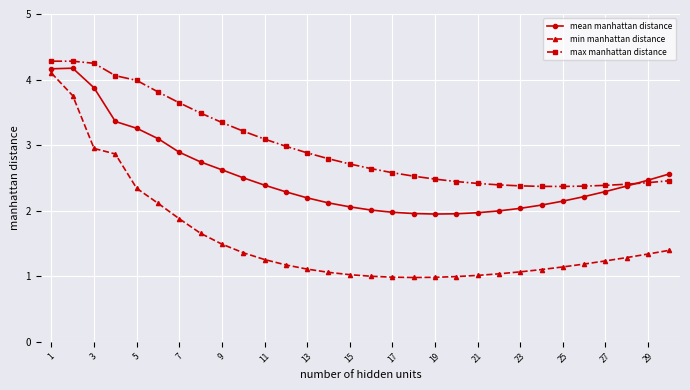

Which series has the largest range (max minus min)?

min manhattan distance